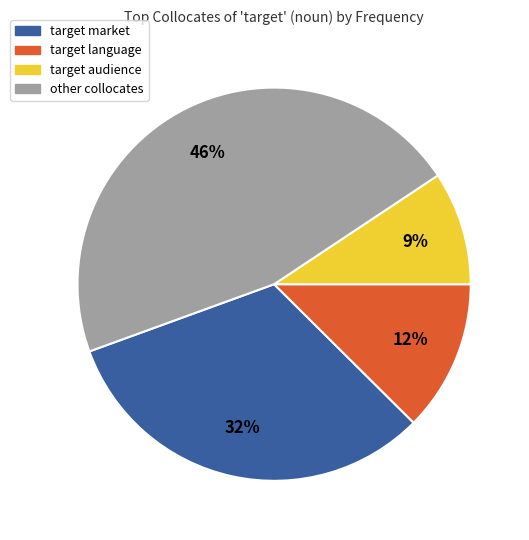

Is there a majority slice in this chart?

No